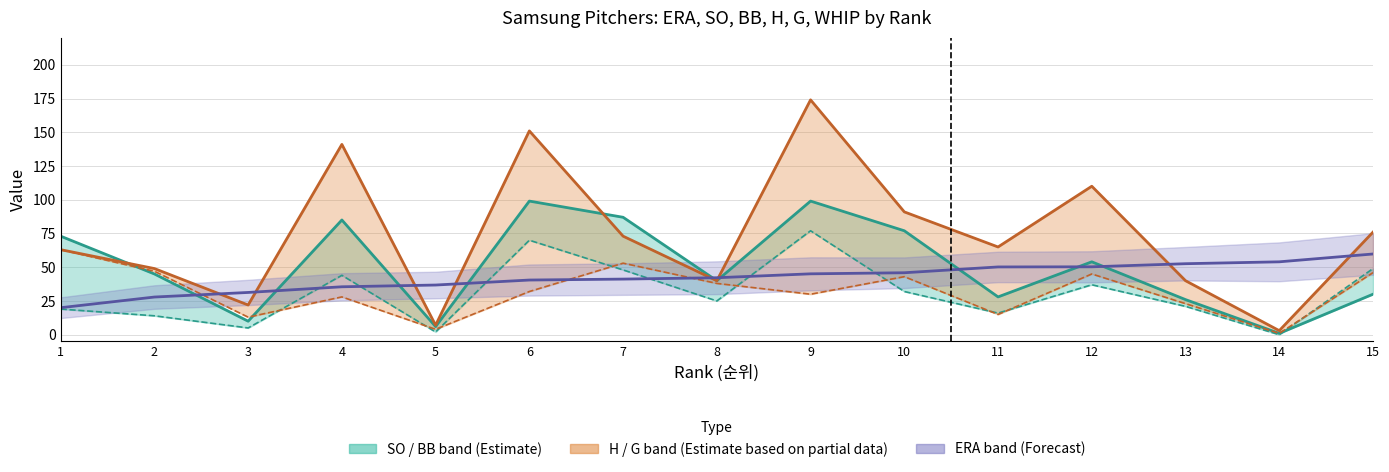

How many times do SO and ERA ×10 cross each other?

9